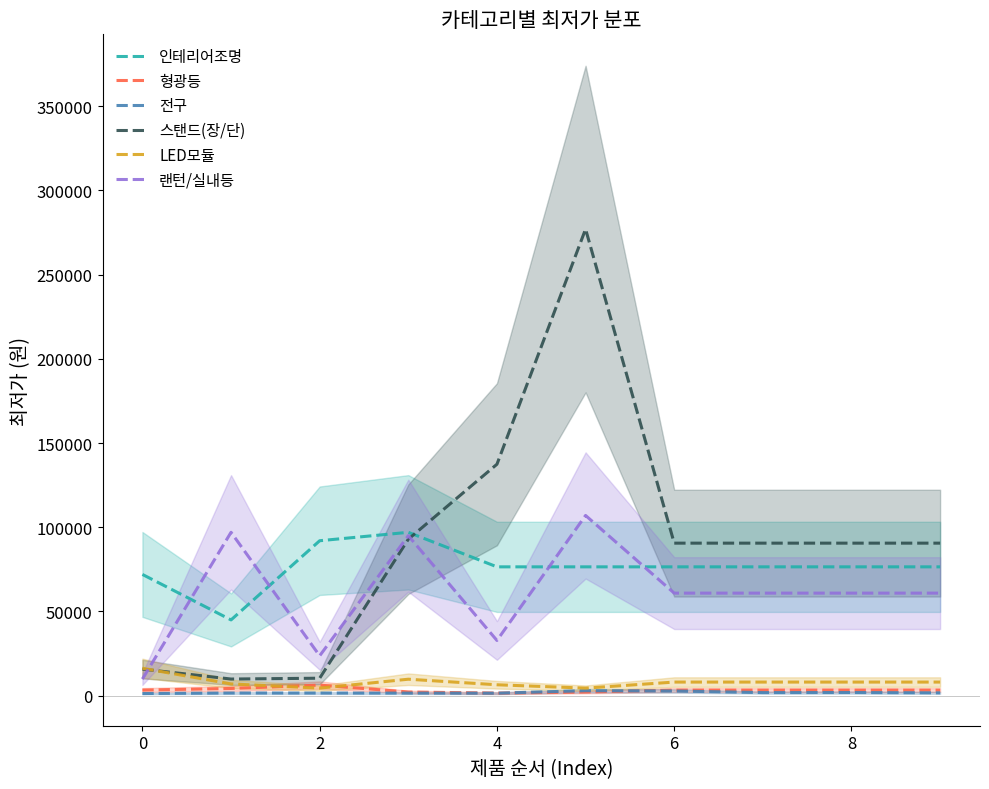

Is it true that 전구 equals 1500.0 at 4?

True